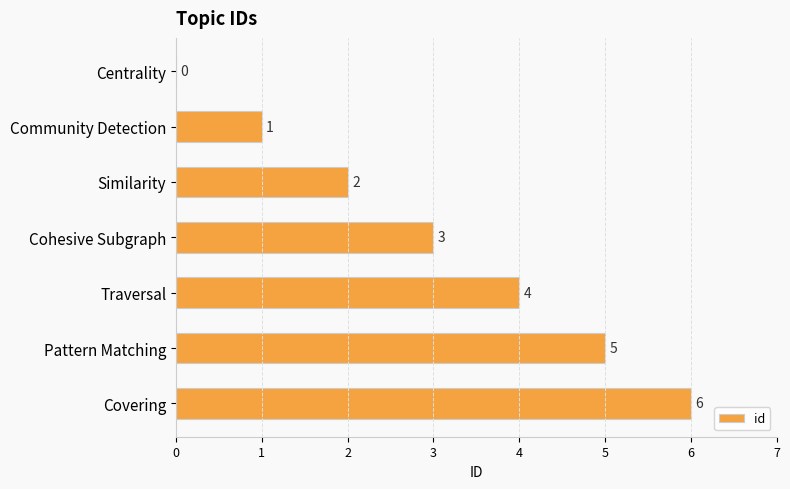

How many positive values are there?

6